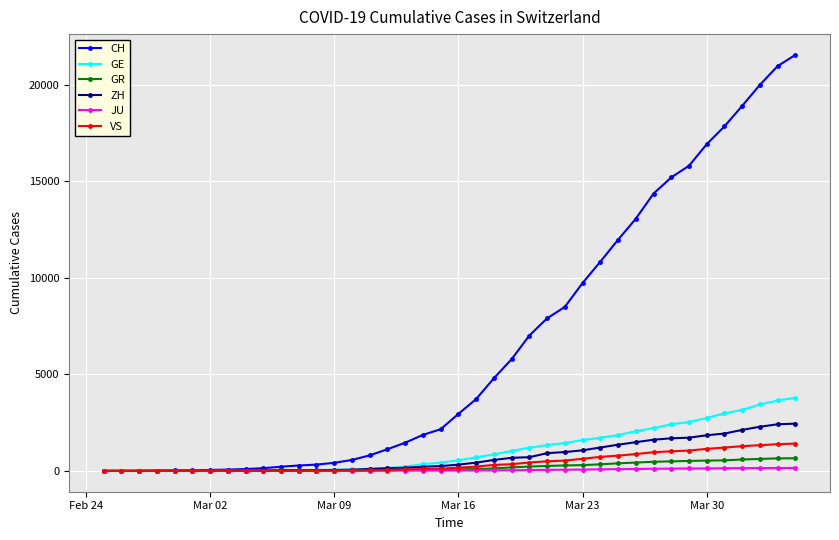

Which series has the widest spread of values?

CH